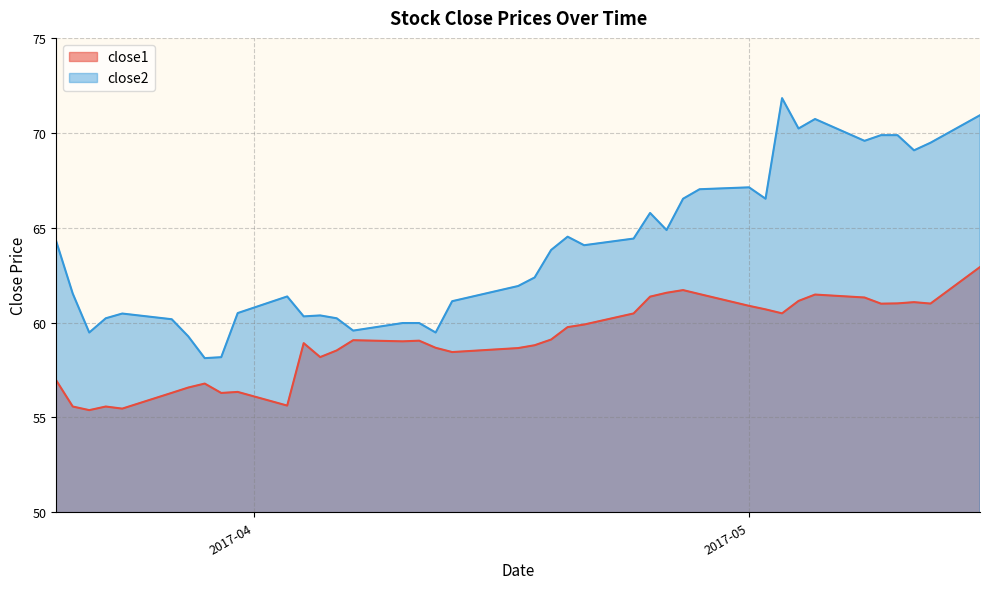

Which series has the largest total across all categories?

close2